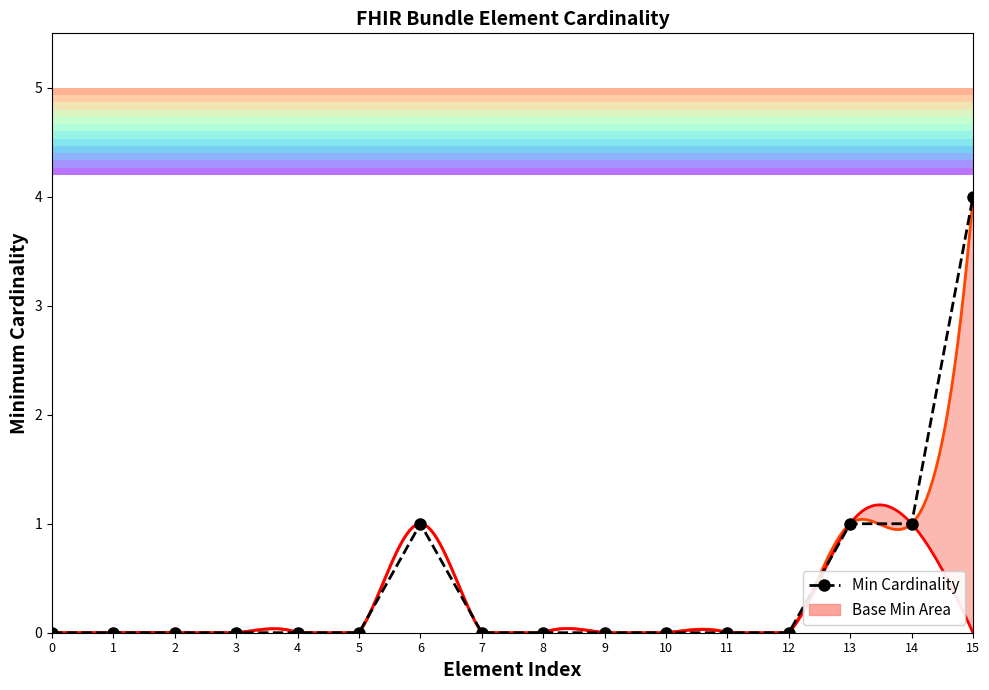

The value at 15 is 1. True or false?

False